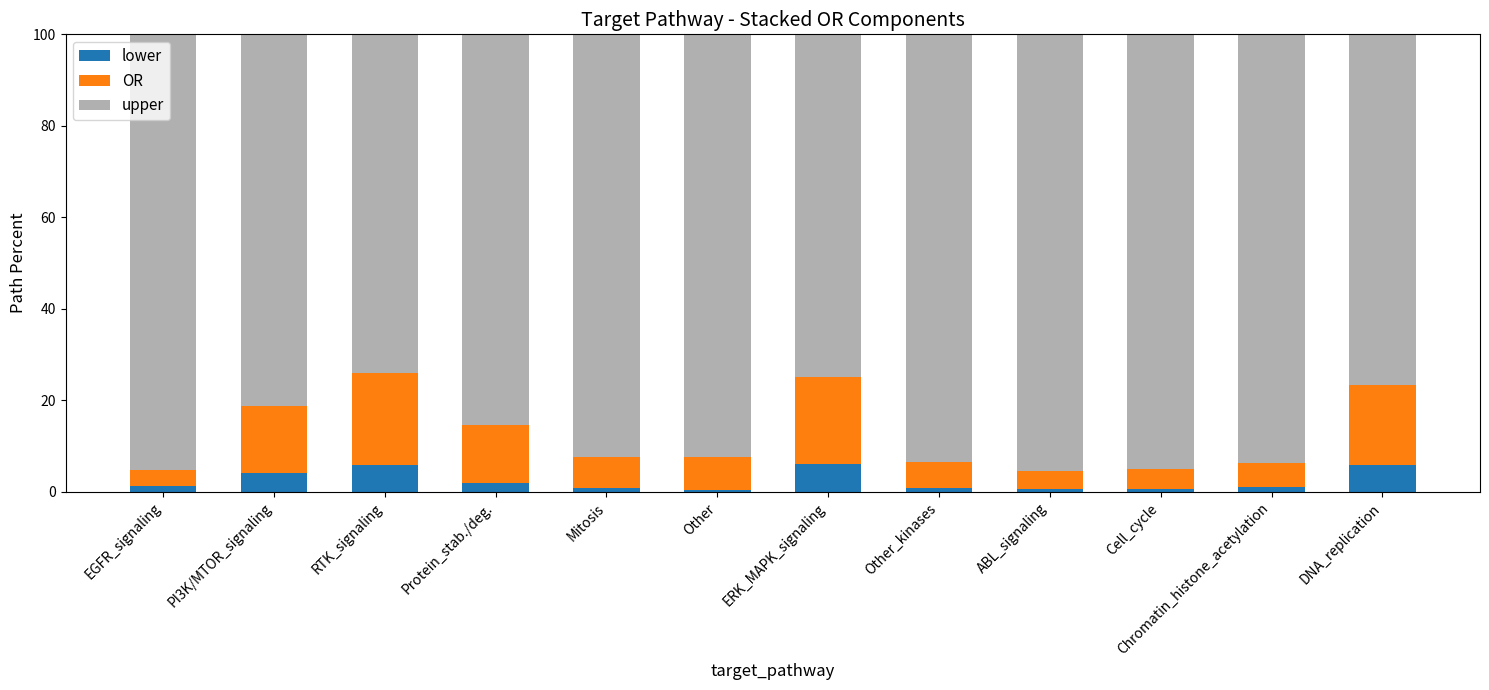

What is the total value across all series at ERK_MAPK_signaling?

100.0